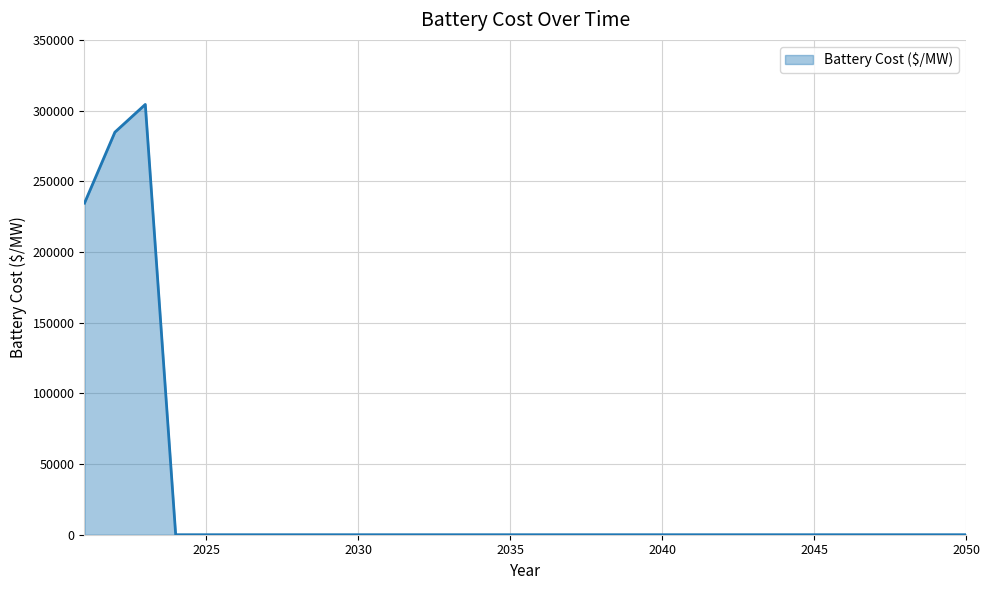

What is the difference between the maximum and minimum values?

304421.7